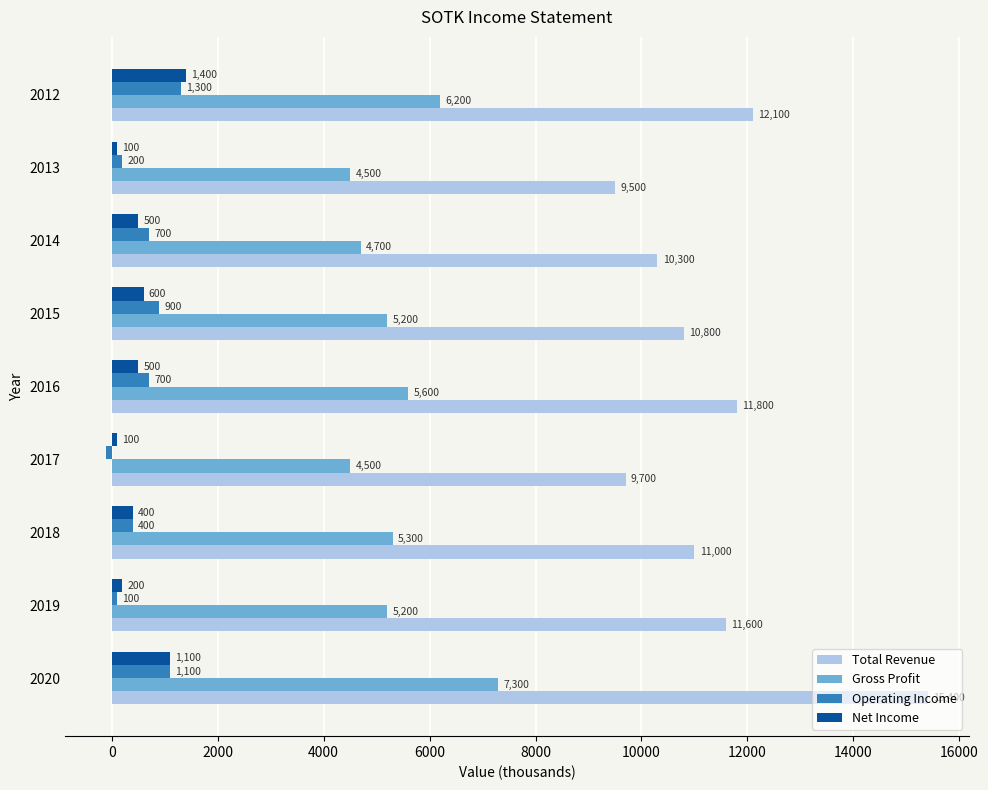

Is it true that Total Revenue equals 9700 at 2017?

True